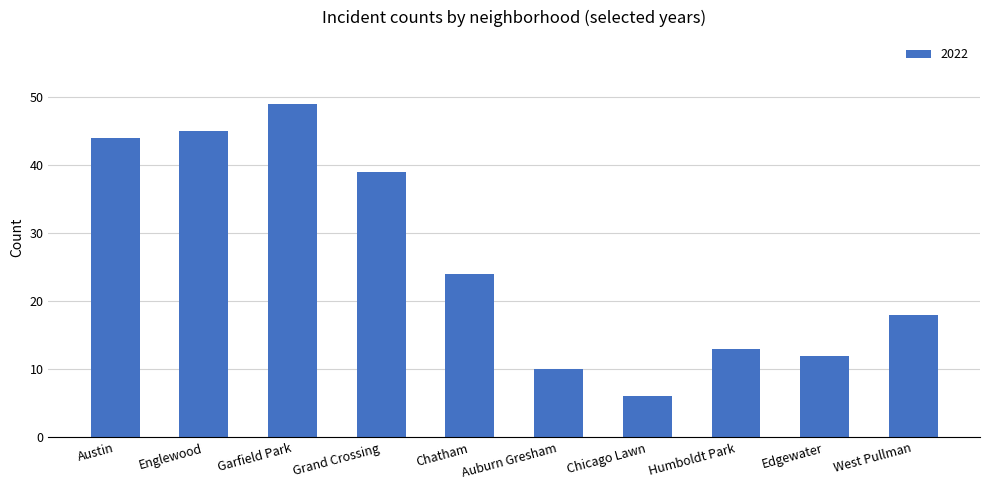

What is the greatest value displayed?

49